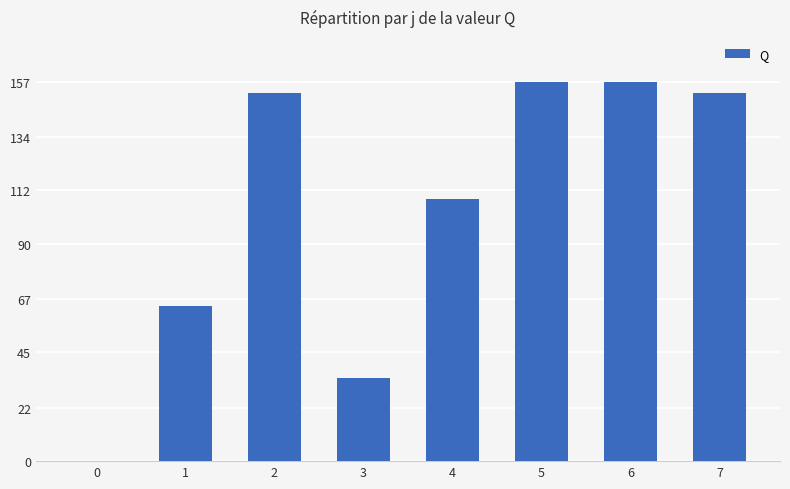

What is the maximum value shown in the chart?

156.7